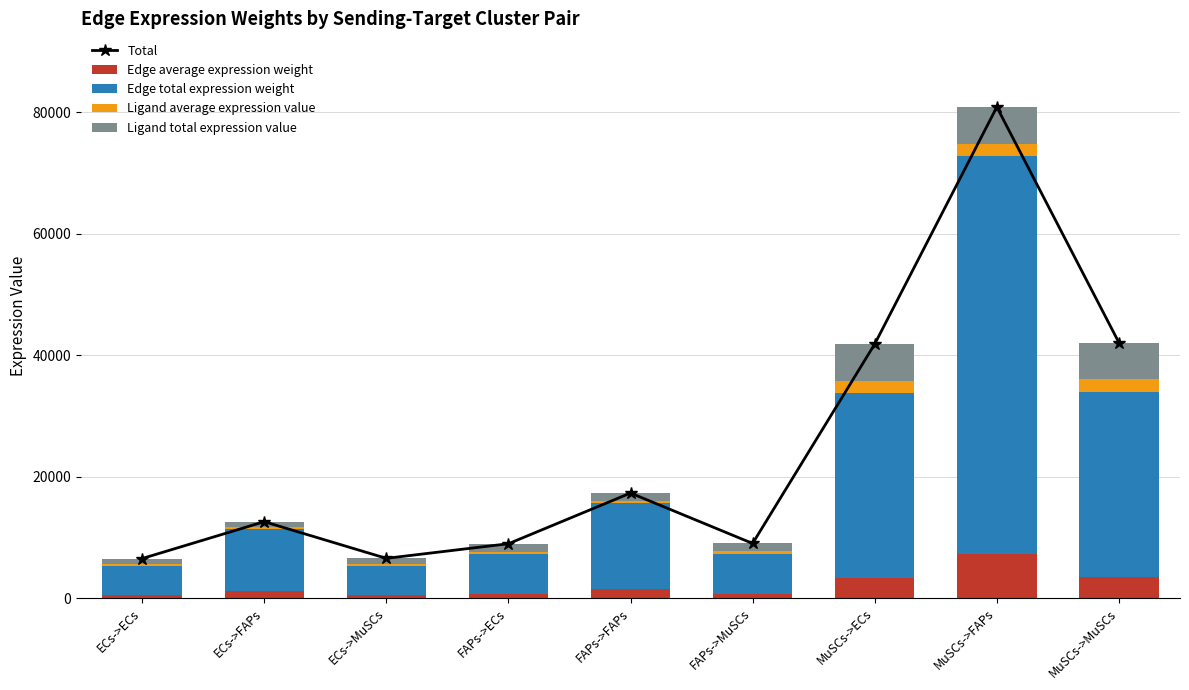

What is the total value across all series at ECs->ECs?

13008.5